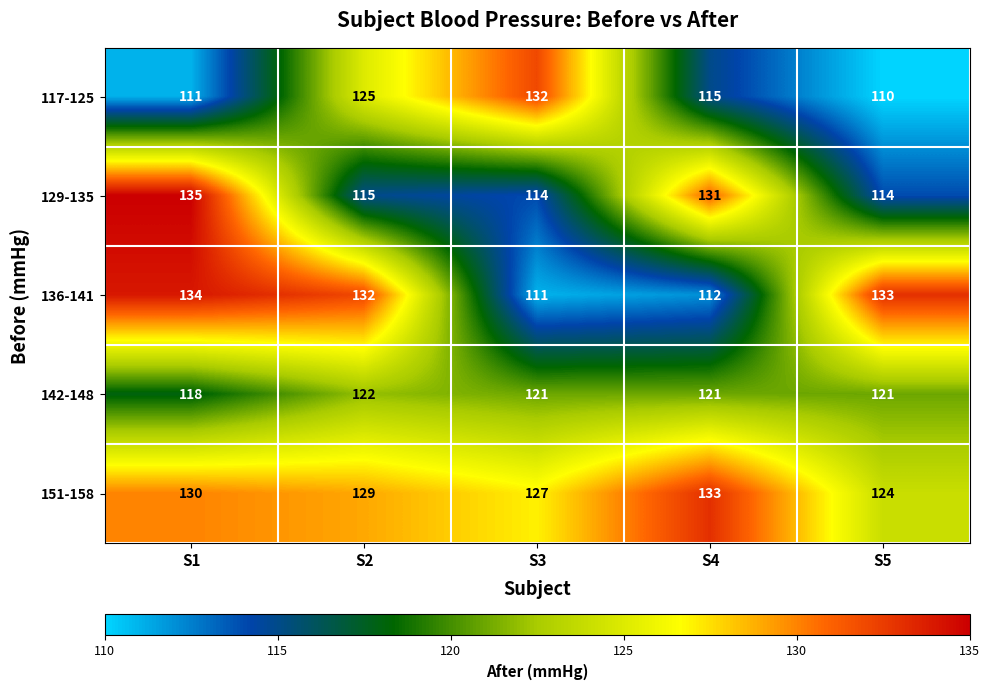

Reading left to right, what are all the values shown in this chart?

117-125: 111	125	132	115	110
129-135: 135	115	114	131	114
136-141: 134	132	111	112	133
142-148: 118	122	121	121	121
151-158: 130	129	127	133	124